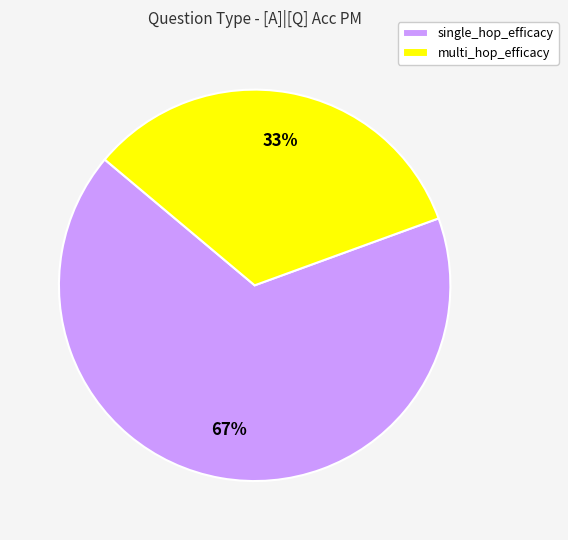

Rank the categories by value from lowest to highest.

multi_hop_efficacy, single_hop_efficacy